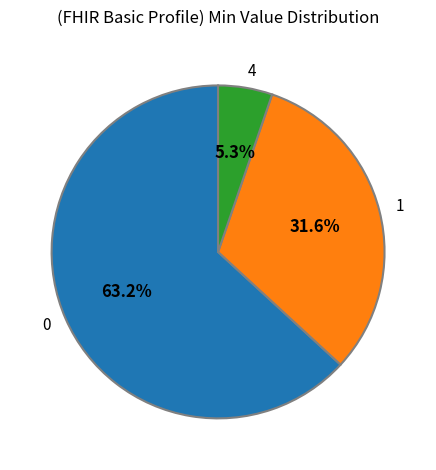

Rank the categories by value from lowest to highest.

4, 1, 0